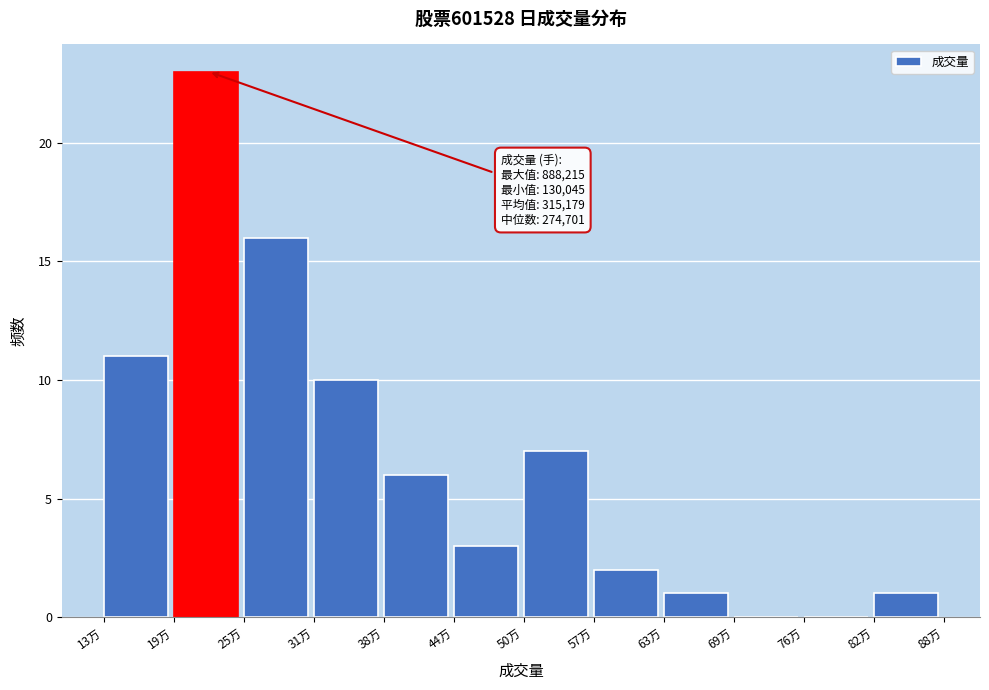

Reading left to right, what are all the values shown in this chart?

13万=11	19万=23	25万=16	31万=10	38万=6	44万=3	50万=7	57万=2	63万=1	69万=0	76万=0	82万=1